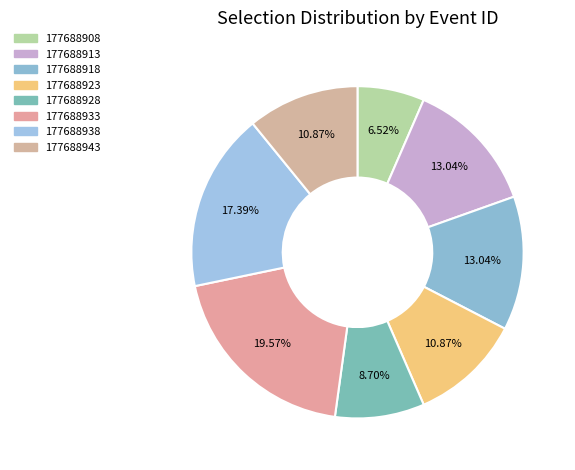

Between 177688913 and 177688938, which is larger?

177688938